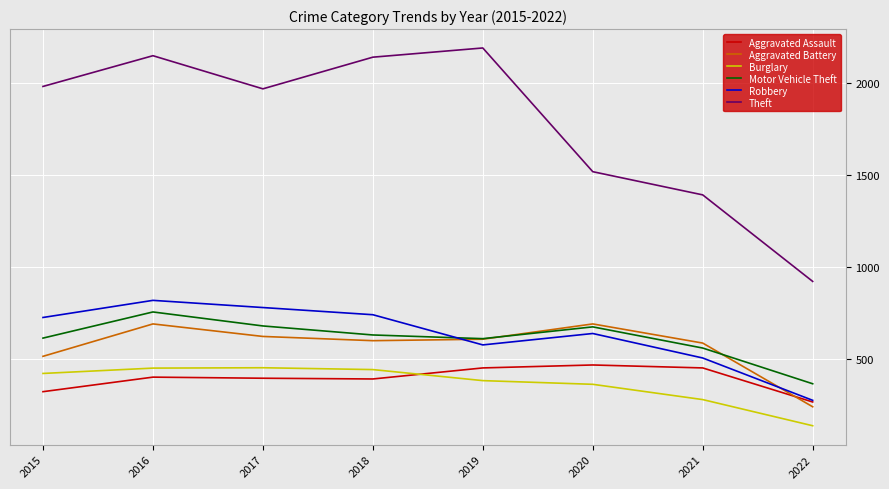

How many values in the Theft series are below 1981?

4